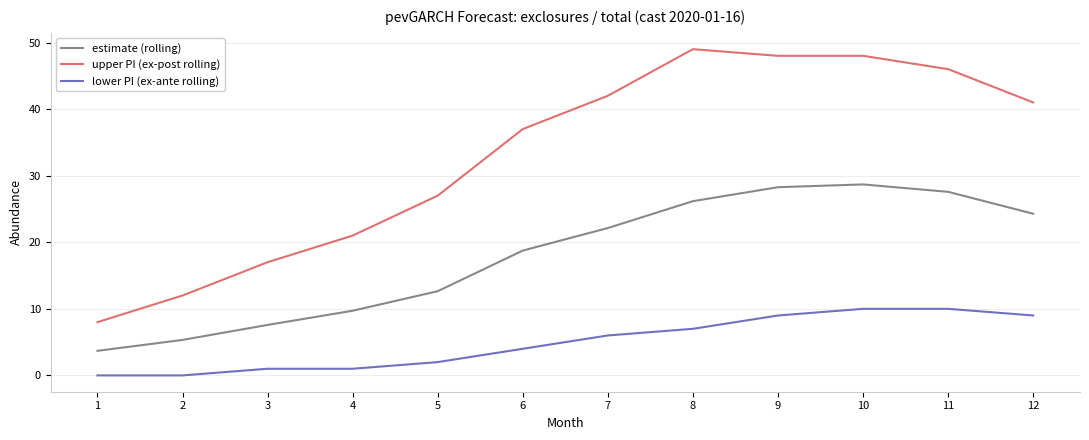

True or false: estimate (rolling) and lower PI (ex-ante rolling) cross at least once.

False